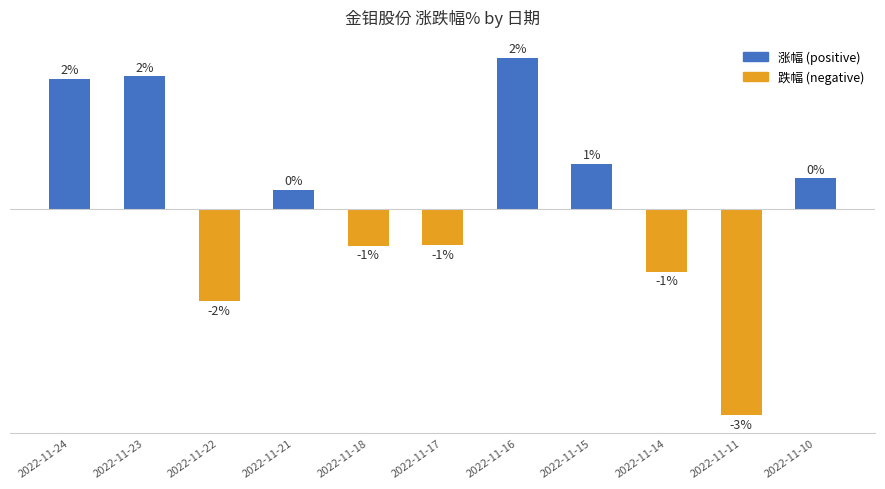

What is the difference between the second highest and minimum values?

5.5